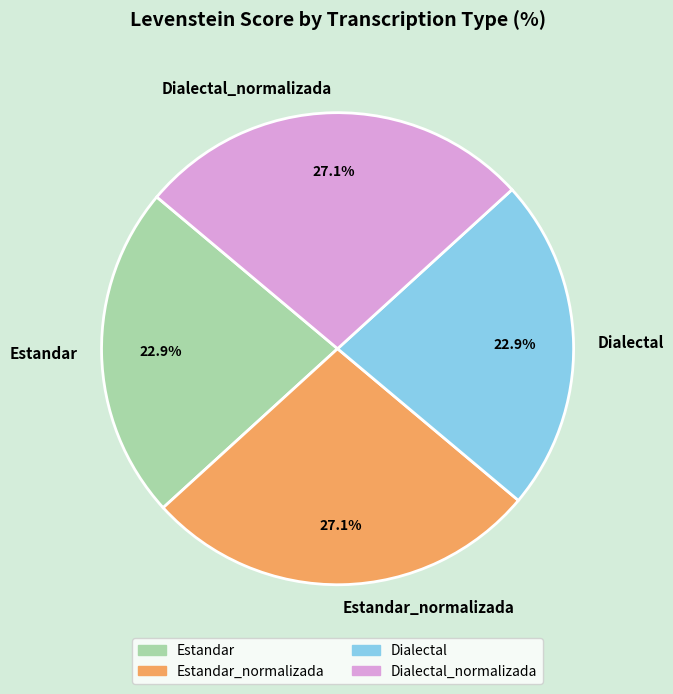

Does Dialectal_normalizada account for over 50% of the chart?

No